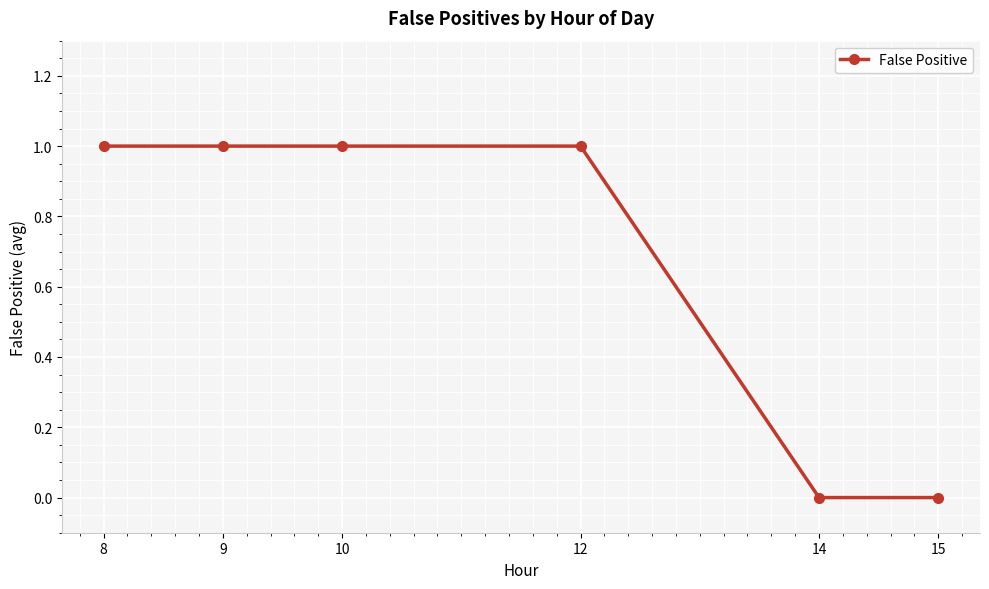

What is the change in value from 8 to 15?

-1